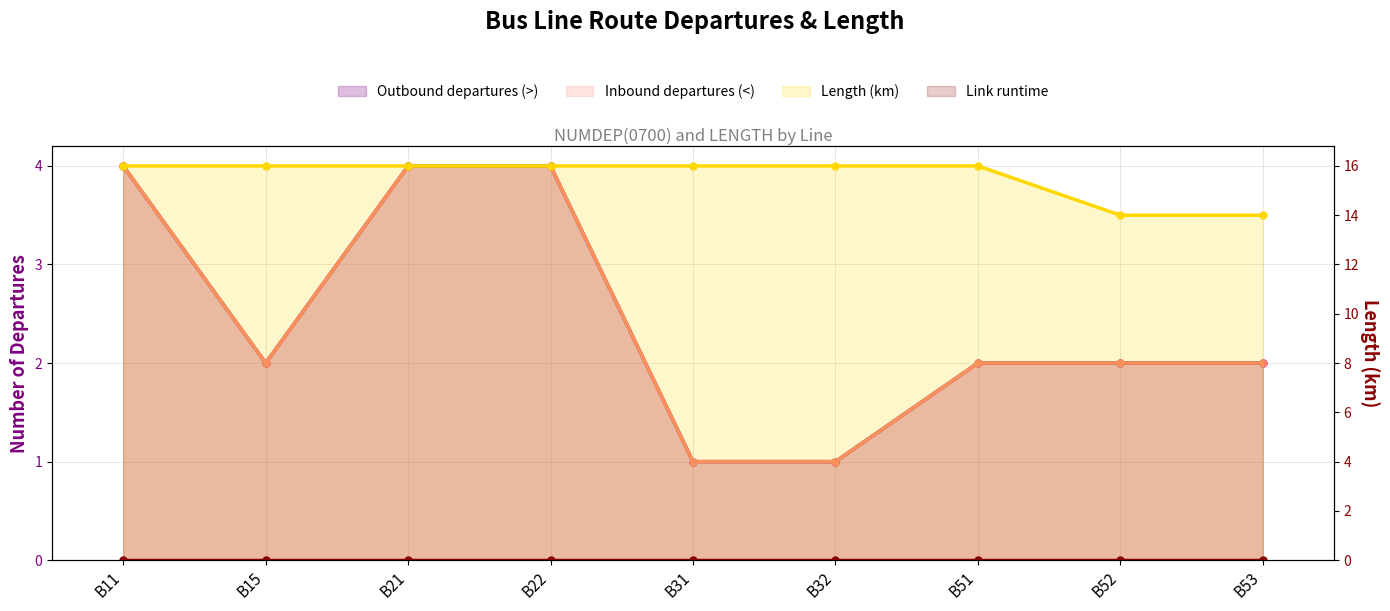

At which category does the chart reach its minimum across all series?

B31